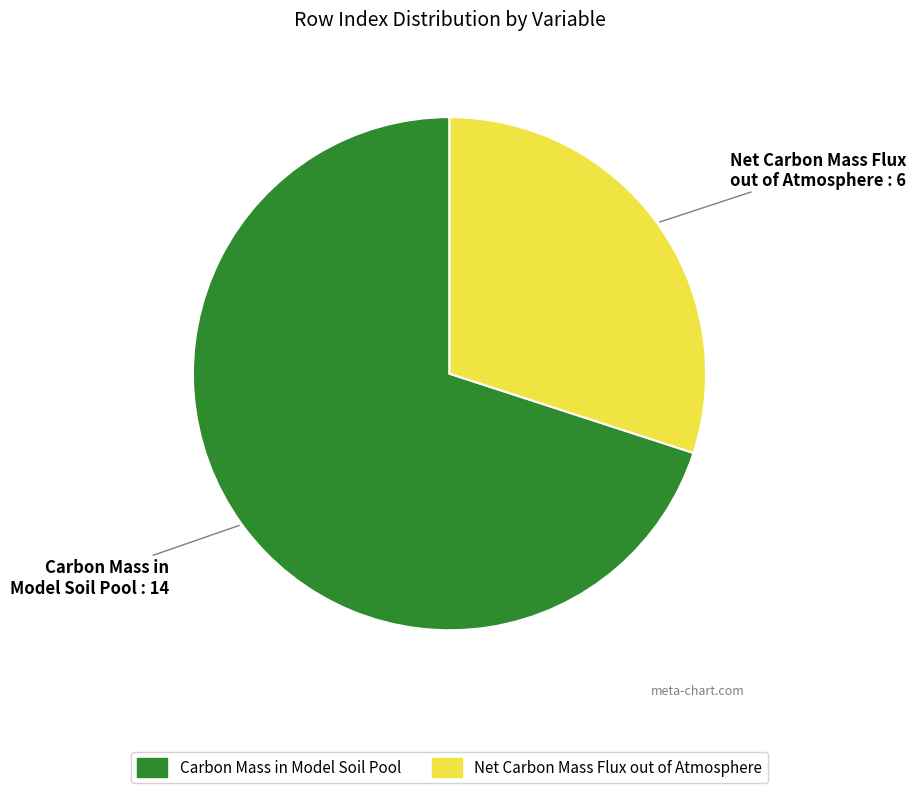

Does any single category account for the majority?

Yes